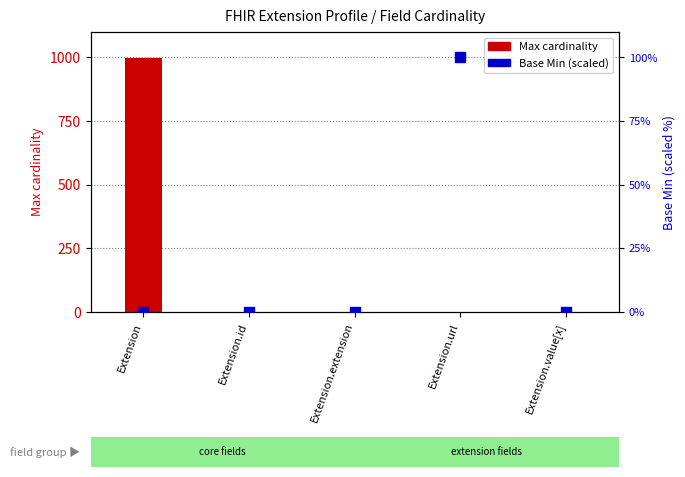

Which series contains the lowest Y value?

Max cardinality